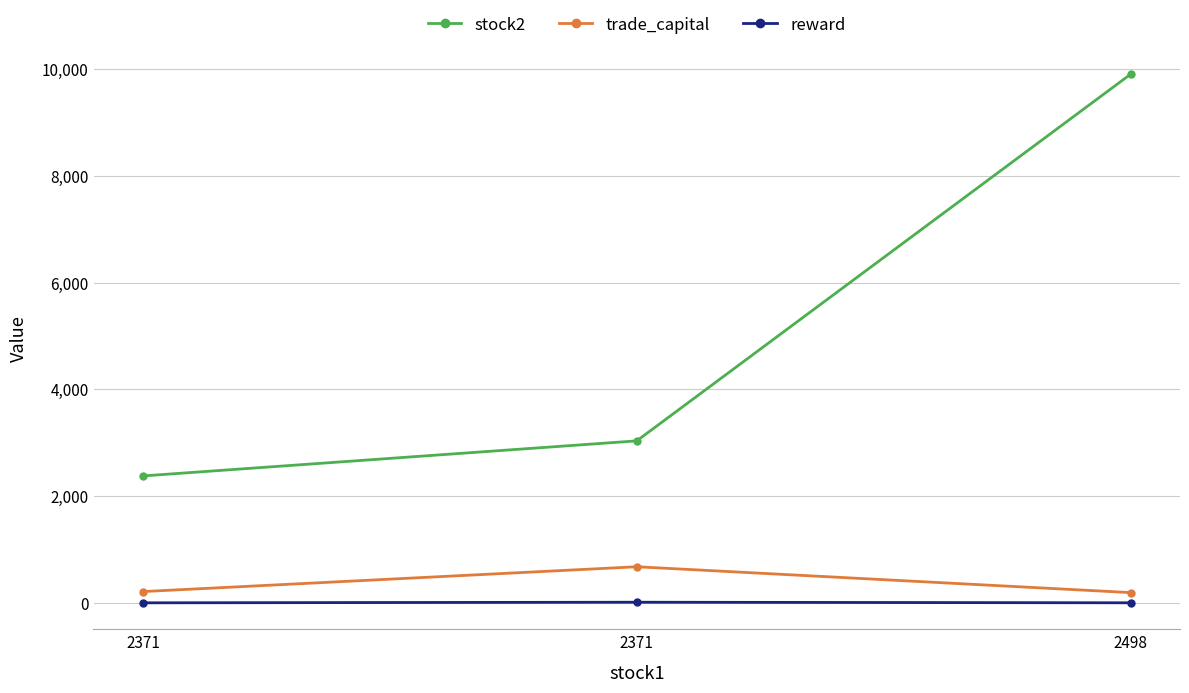

Reading left to right, transcribe all the data shown in this chart.

stock2: 2371=2377.0	2371=3034.0	2498=9904.0
trade_capital: 2371=210.0	2371=675.4	2498=190.9
reward: 2371=-0.6	2371=10.6	2498=-0.0